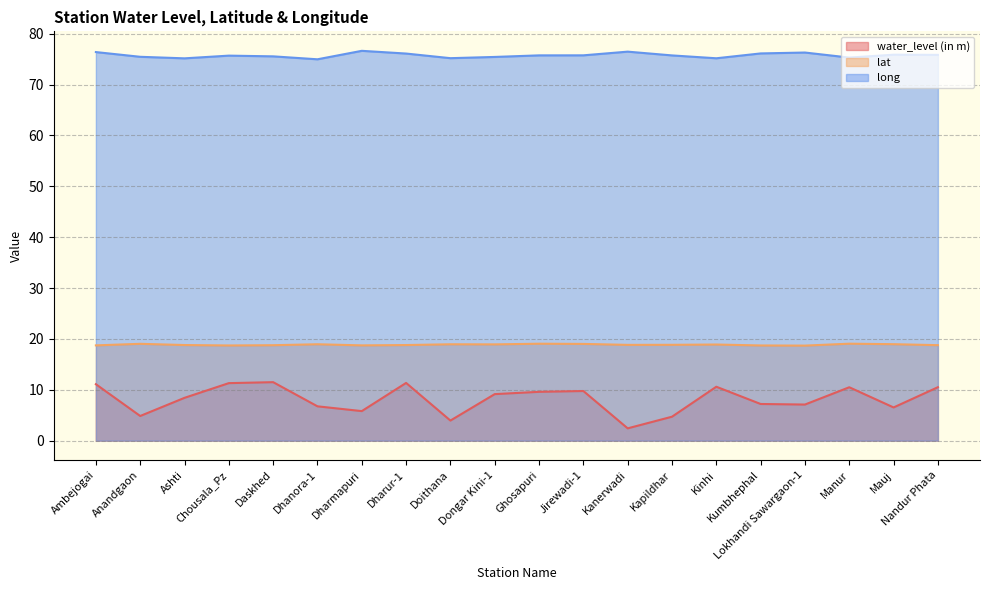

Which series has the widest spread of values?

water_level (in m)